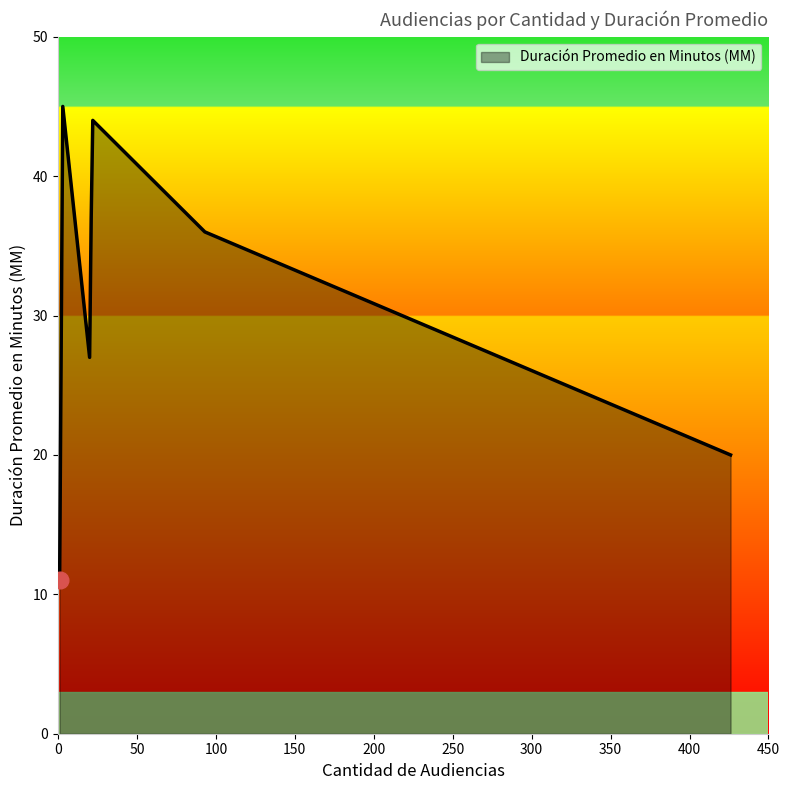

What is the minimum value shown in the chart?

11